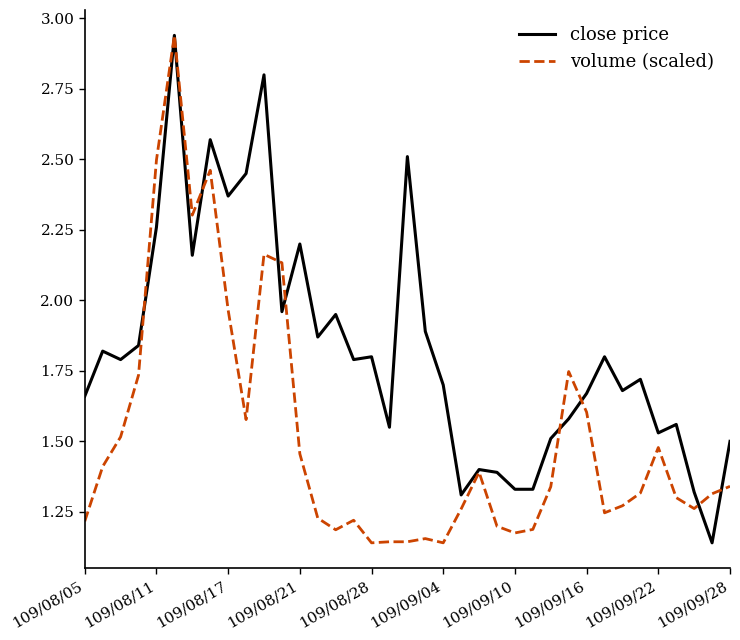

Rank the series by their average value, from lowest to highest.

volume (scaled), close price